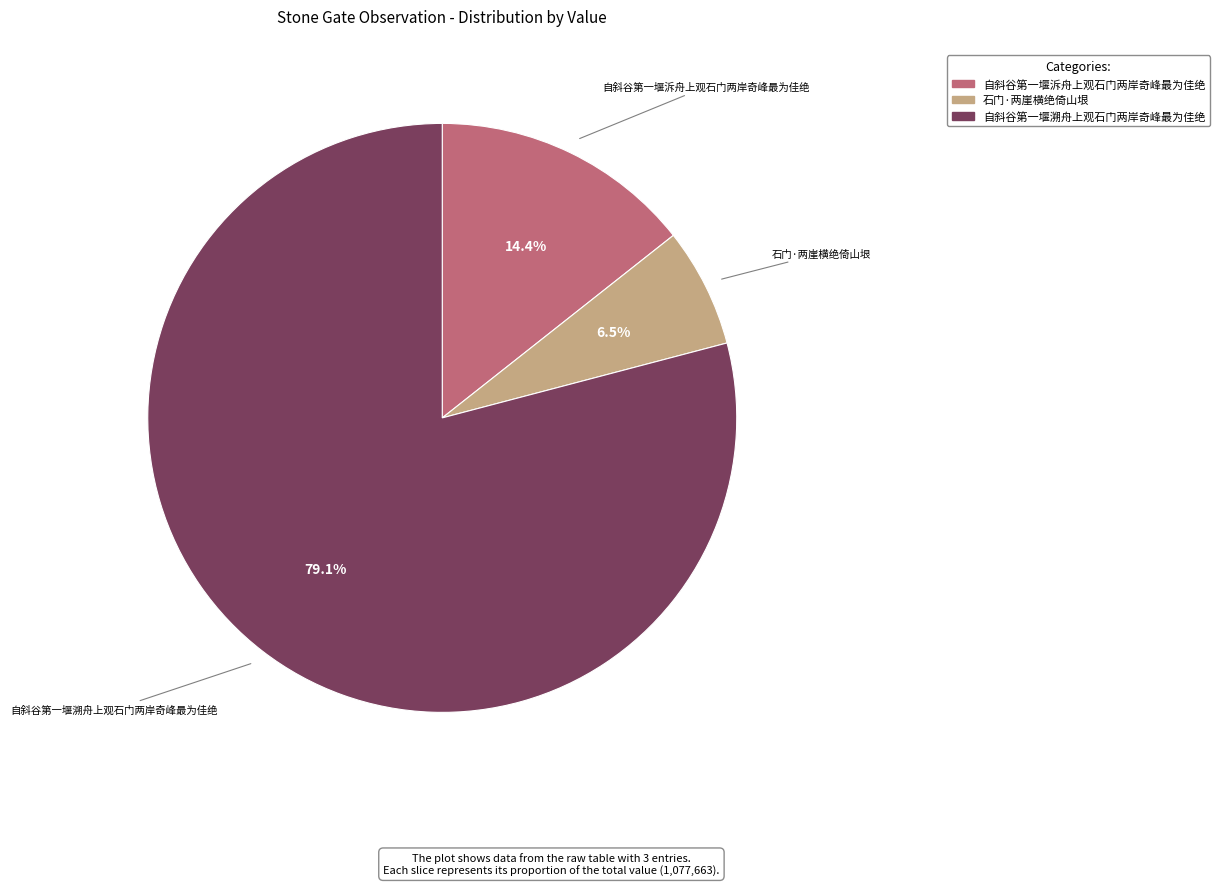

What portion of the pie excludes 自斜谷第一堰泝舟上观石门两岸奇峰最为佳绝?

85.6%